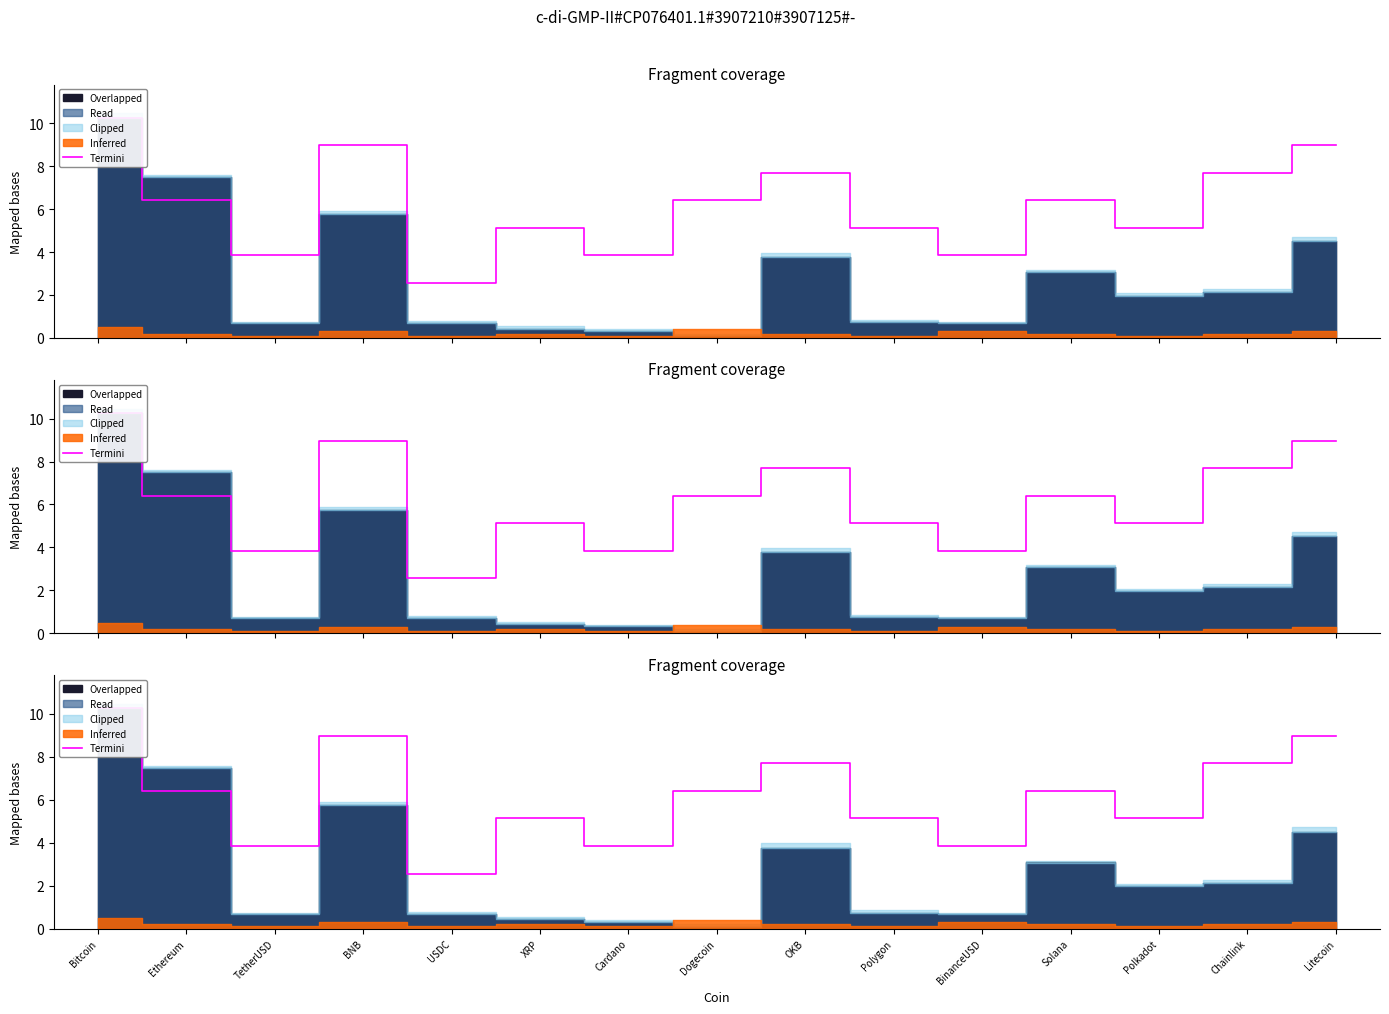

What is the maximum value shown in the chart?

10.3